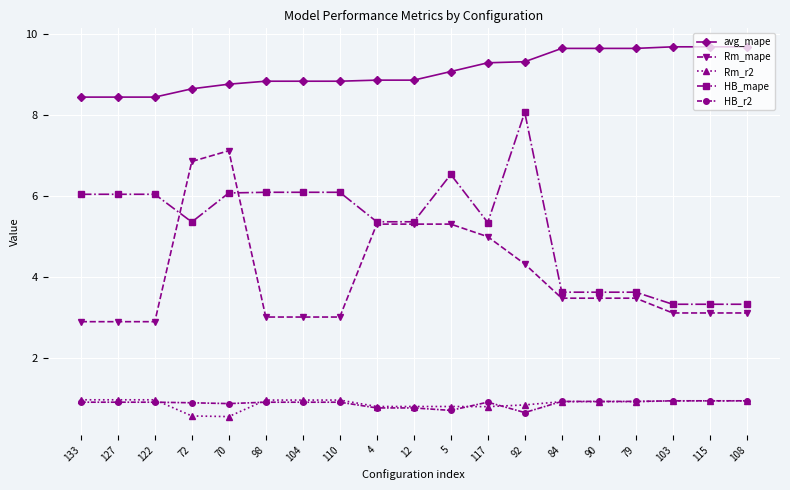

Which series changed the most between 84 and 108?

Rm_mape